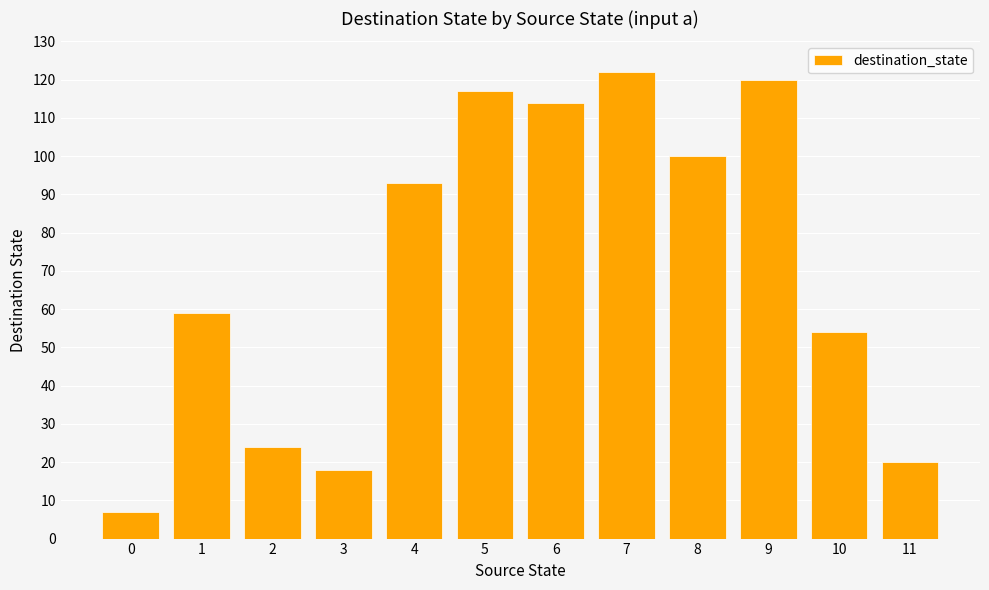

List the labels in order of value, largest first.

7, 9, 5, 6, 8, 4, 1, 10, 2, 11, 3, 0